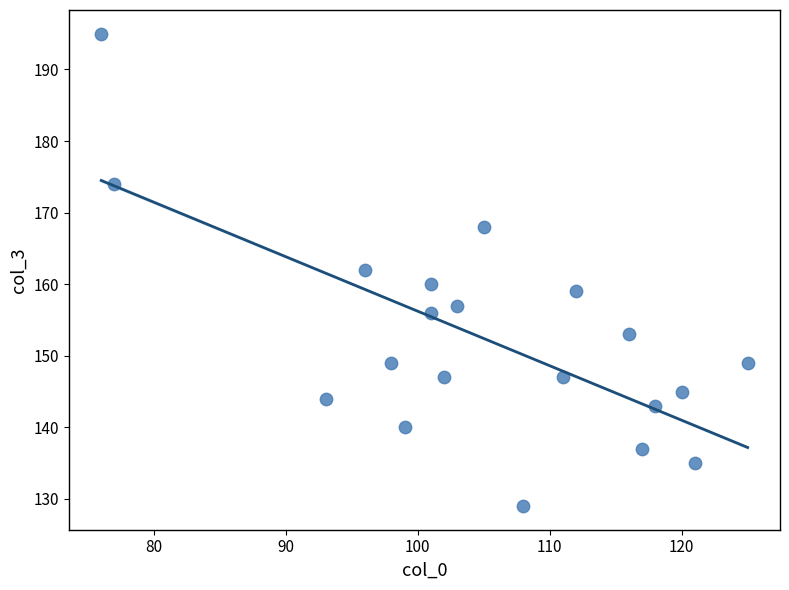

Count the number of points in this scatter plot.

20